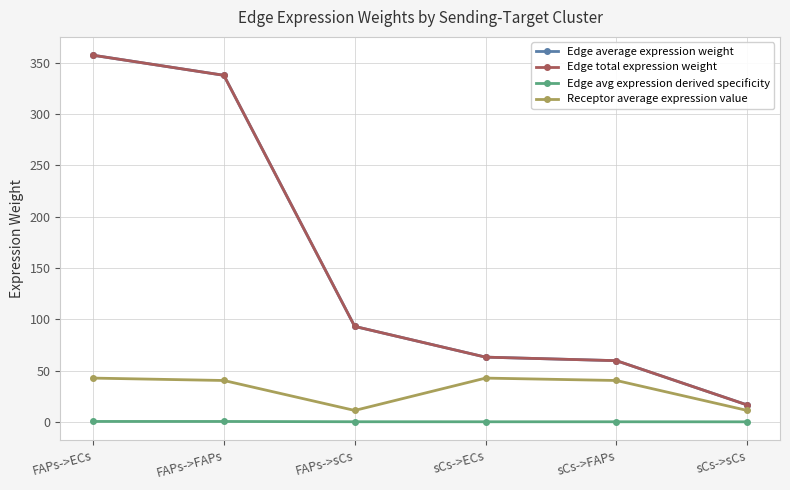

Is the value of Edge average expression weight at FAPs->sCs greater than the value of Edge total expression weight at sCs->sCs?

Yes